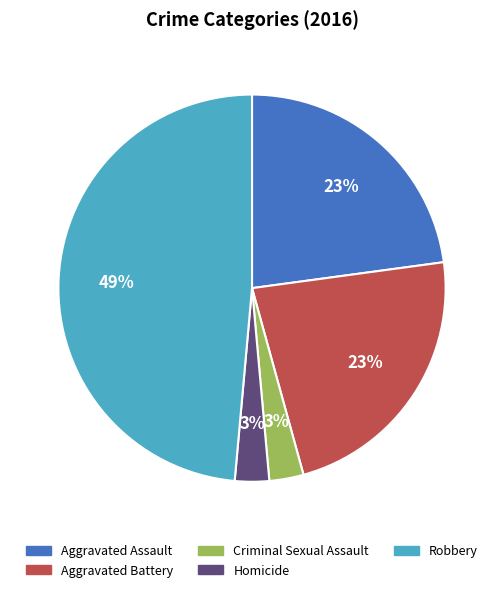

To the nearest percent, what is the difference between the Homicide and Robbery slice percentages?

46%